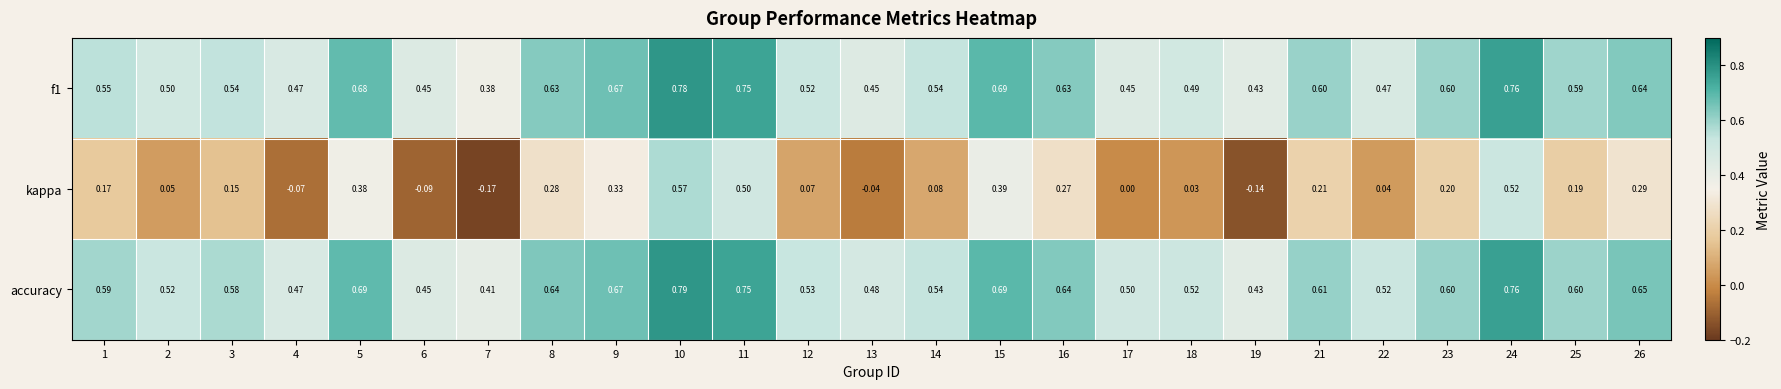

At 1, list the series in order from smallest to largest.

kappa, f1, accuracy